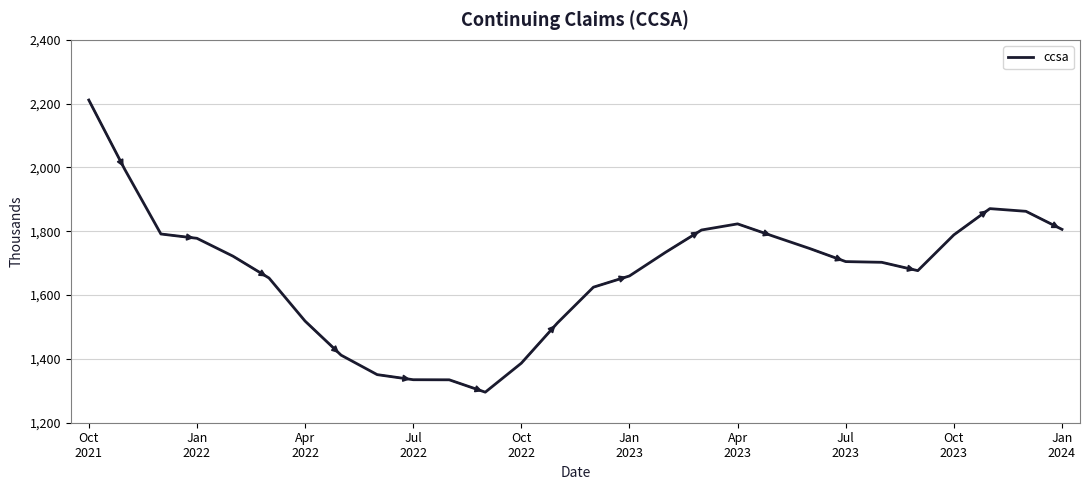

What is the maximum value shown in the chart?

2211.3